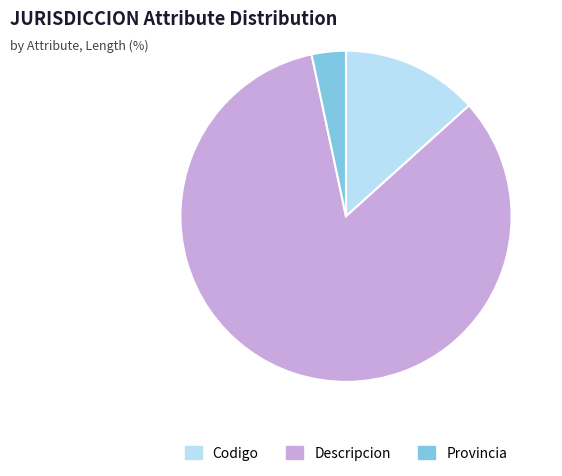

Do Provincia and Codigo together represent more than half of the pie?

No